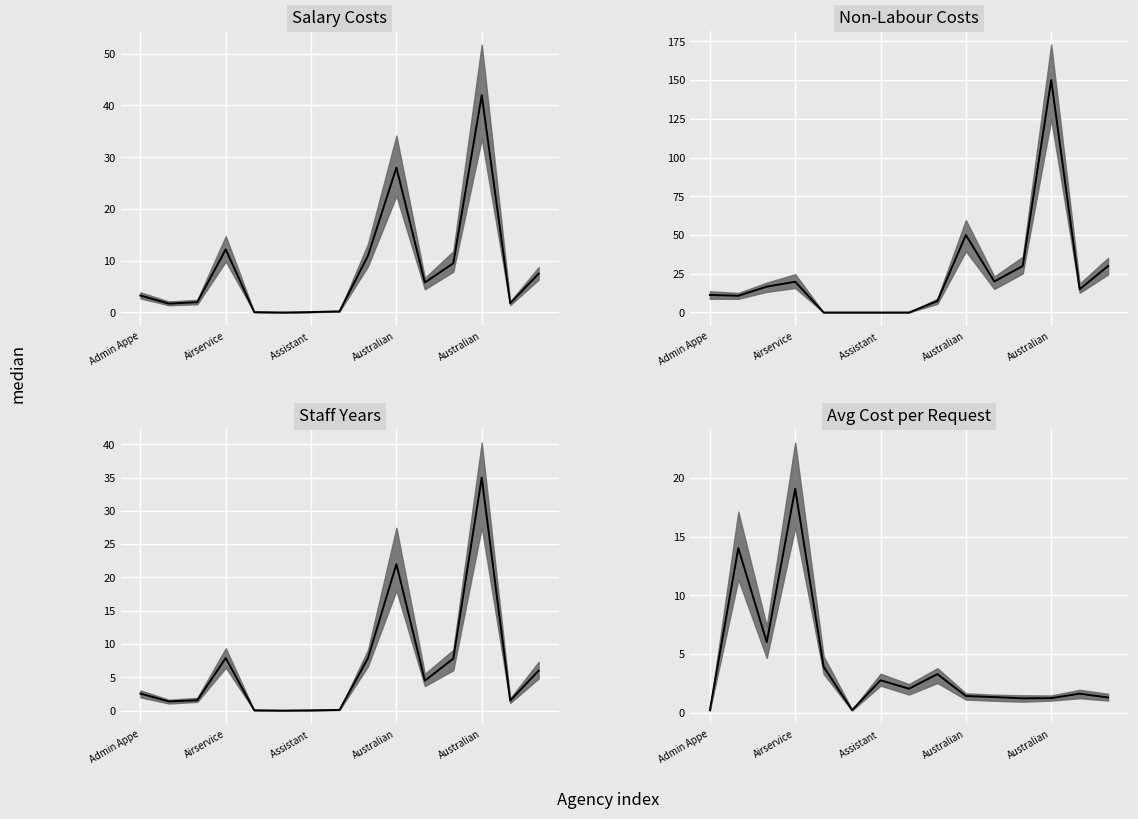

Is it true that Avg cost per request median equals 0.4 at 13?

False